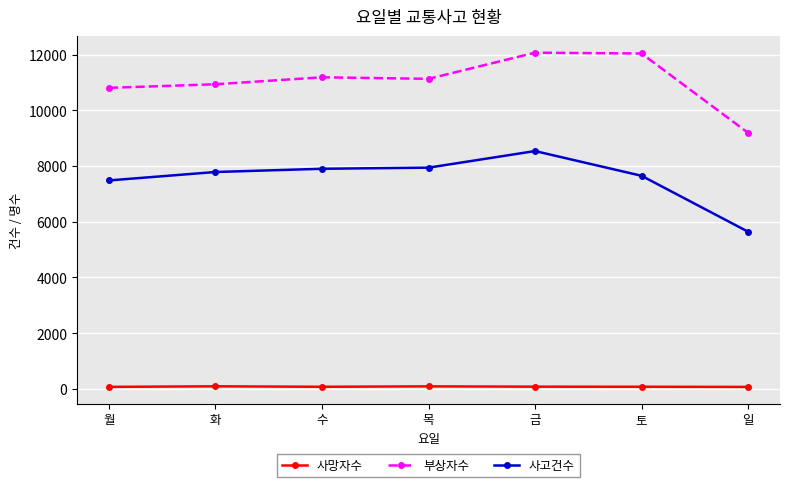

What is the label of the 5th point from the left?

금